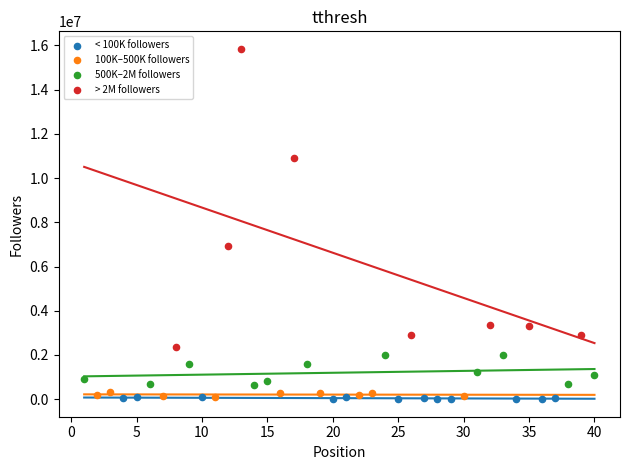

Which series has the widest spread of Y values?

> 2M followers